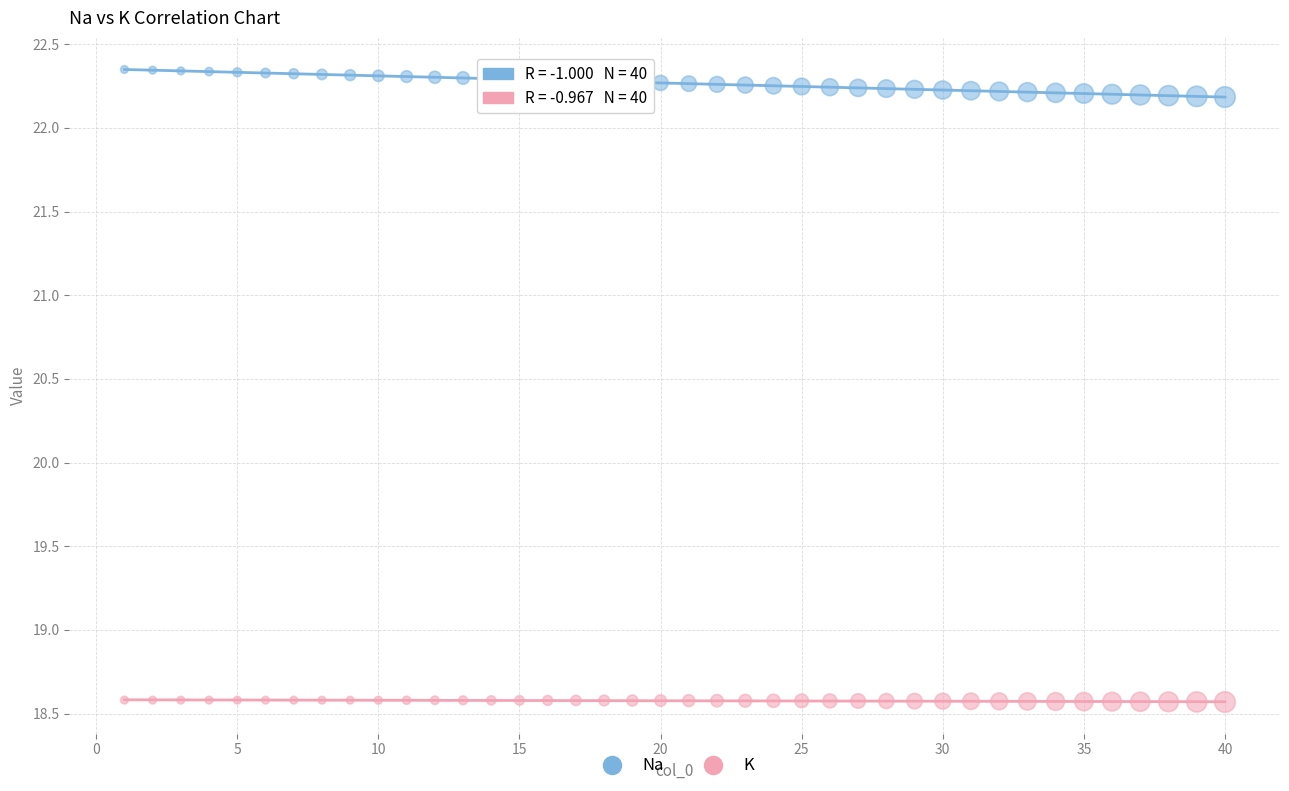

What are all the series names shown in the legend?

Na, K